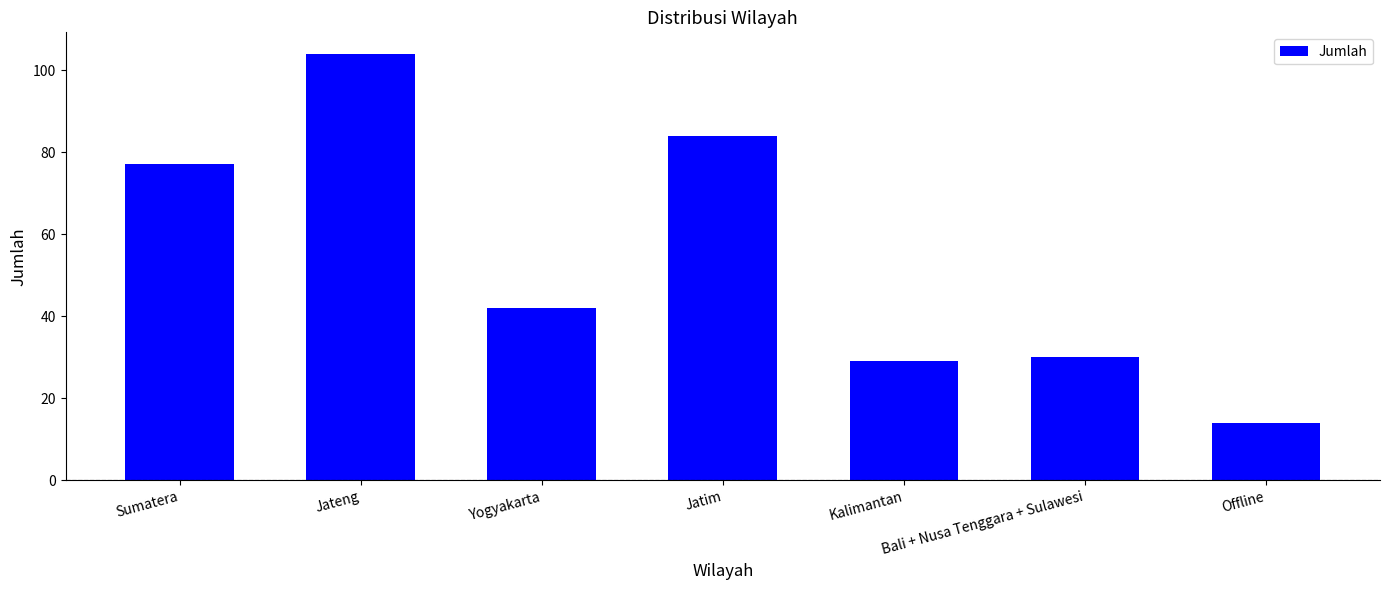

Is it true that the value at Yogyakarta is 42?

True